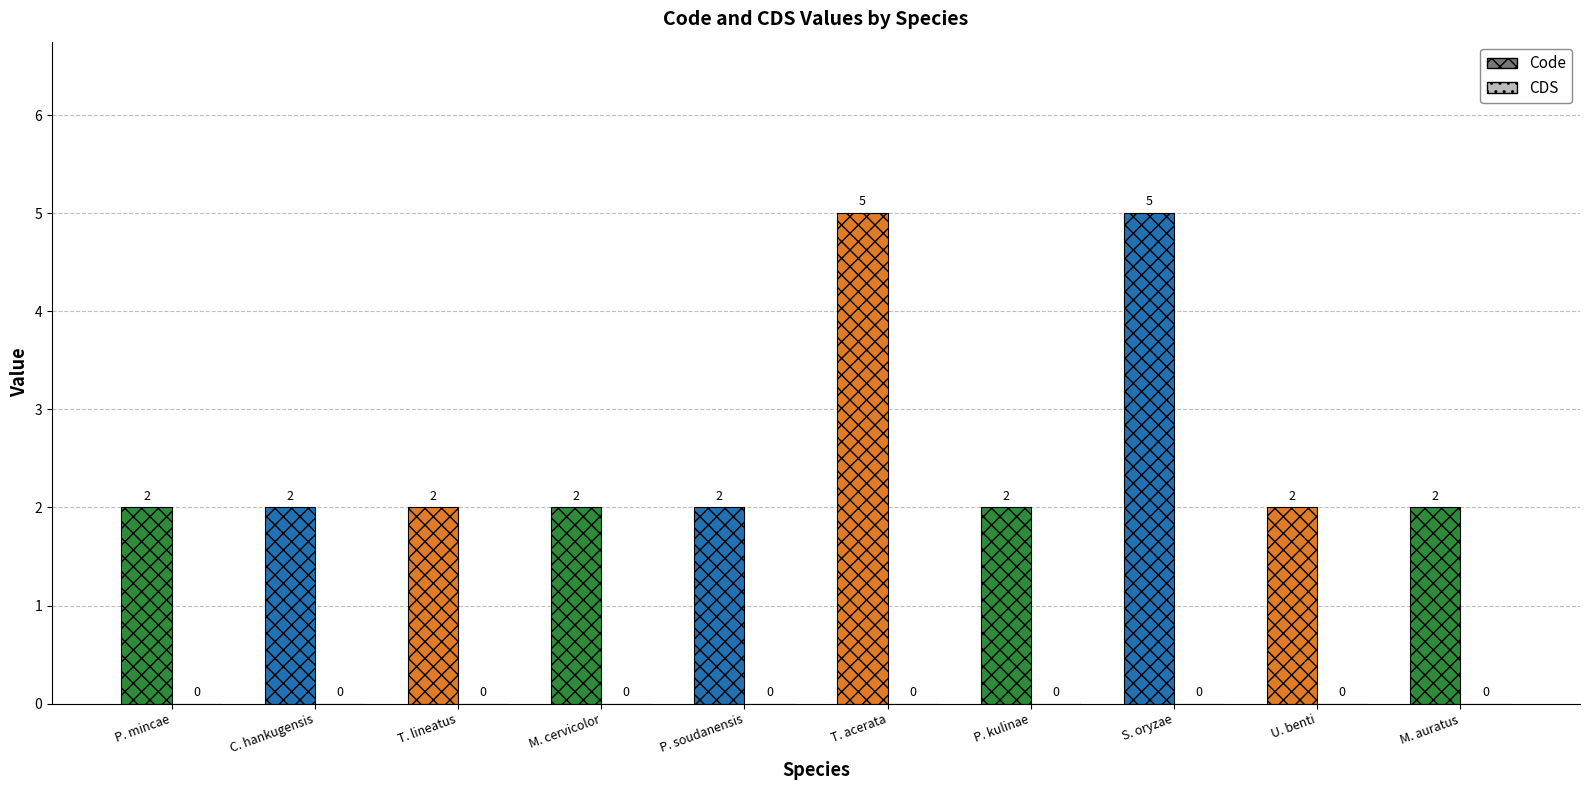

Reading left to right, what are all the values shown in this chart?

Code: 2	2	2	2	2	5	2	5	2	2
CDS: 0	0	0	0	0	0	0	0	0	0